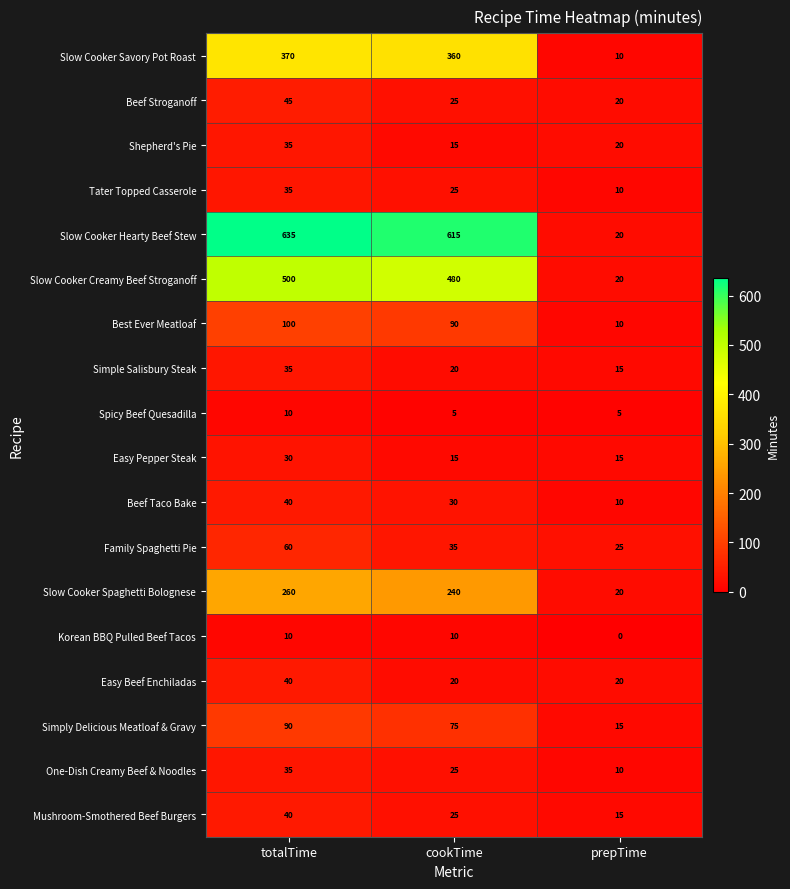

Which category has the highest value across all series?

totalTime